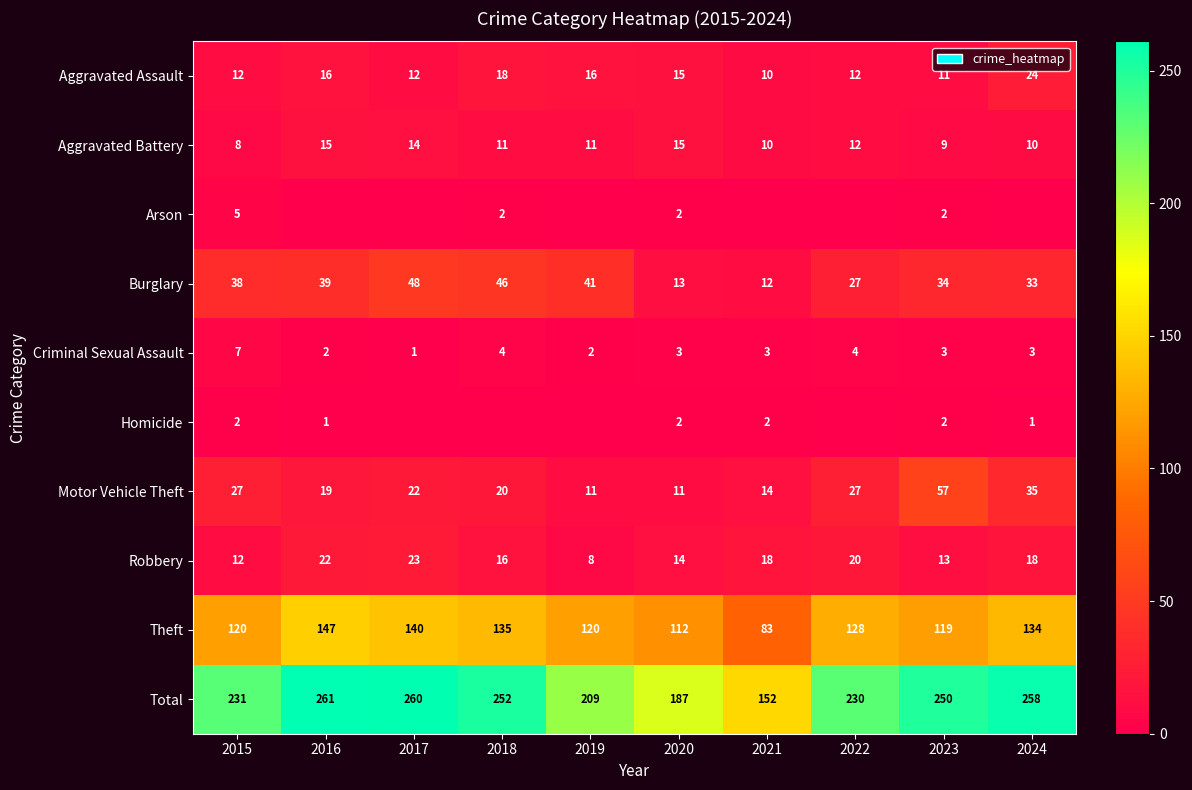

Rank the categories by Burglary value from highest to lowest.

2017, 2018, 2019, 2016, 2015, 2023, 2024, 2022, 2020, 2021